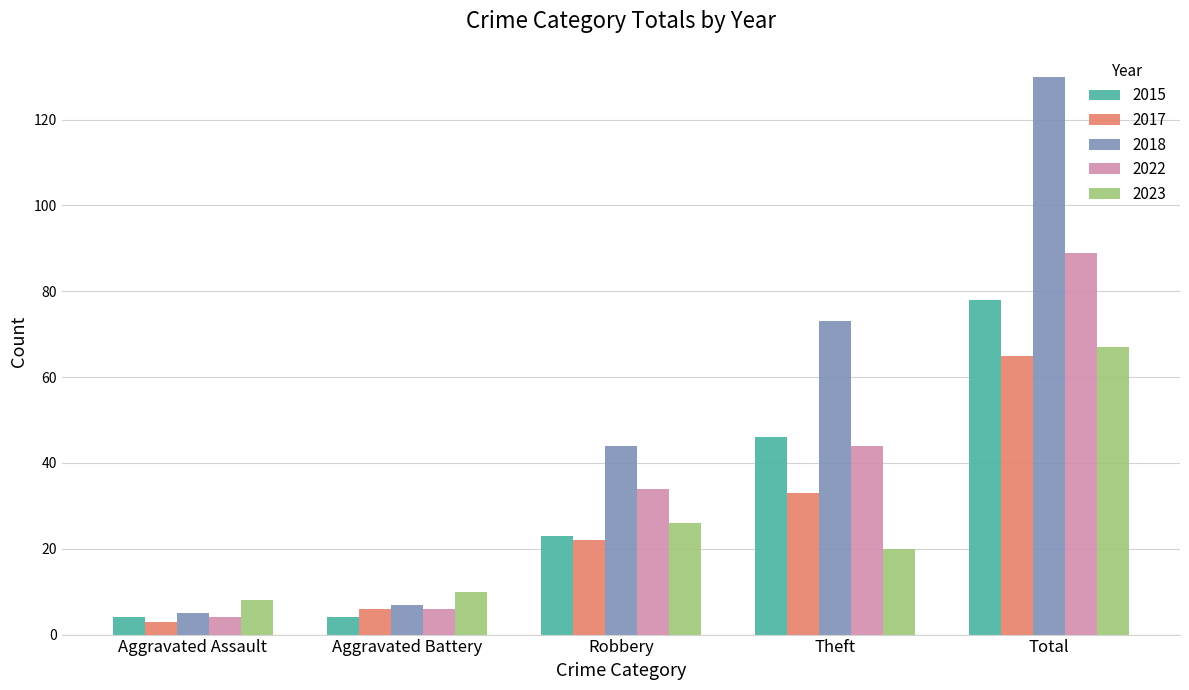

What is the total value across all series at Theft?

216